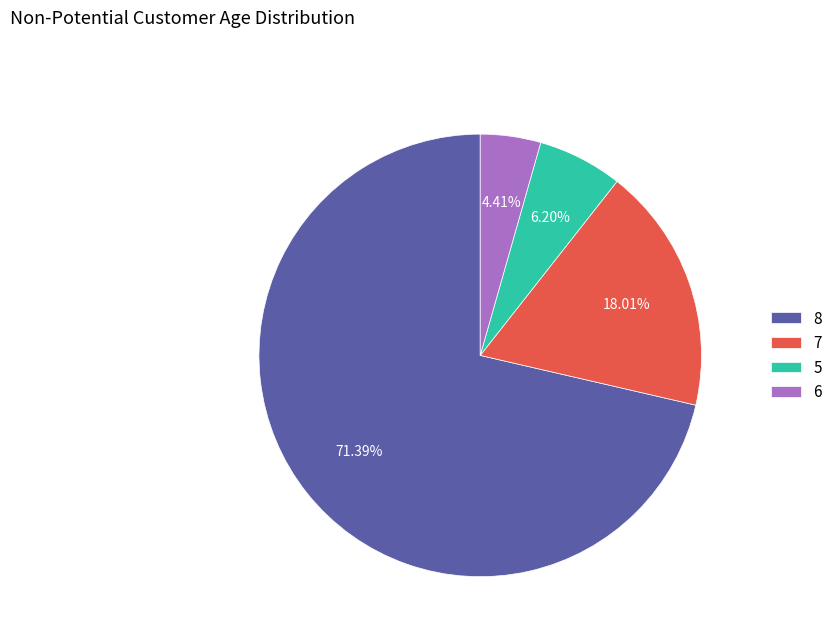

Combined, do 5 and 7 account for over 50%?

No